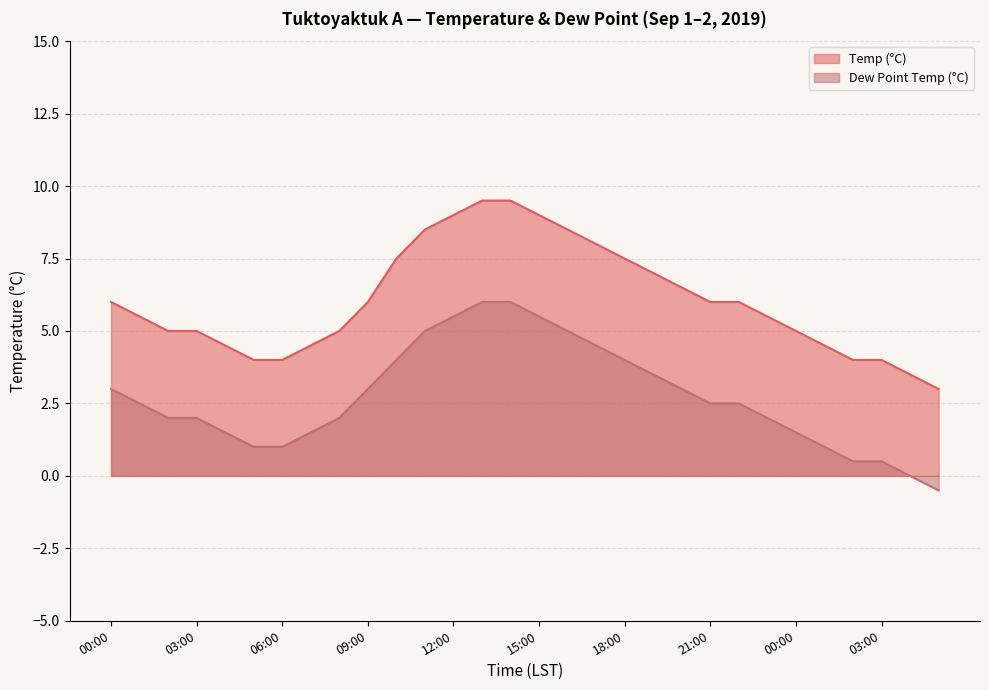

At which label does Temp (°C) first exceed 6?

10:00